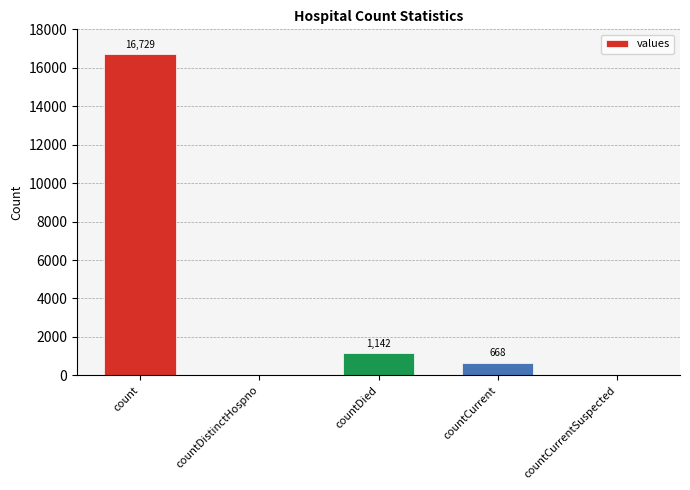

Between countDistinctHospno and countCurrent, which is larger?

countCurrent